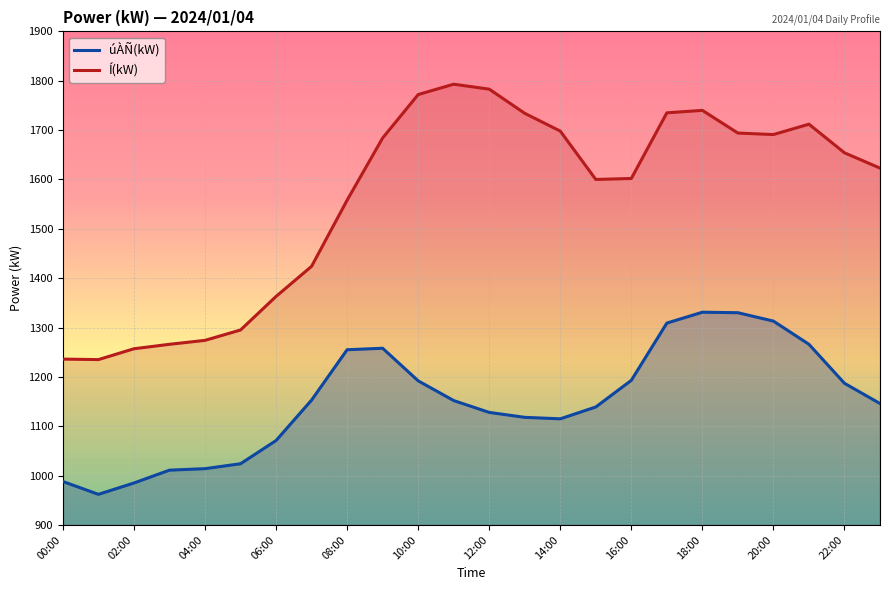

The value of úÀÑ(kW) at 00:00 is 277. True or false?

False